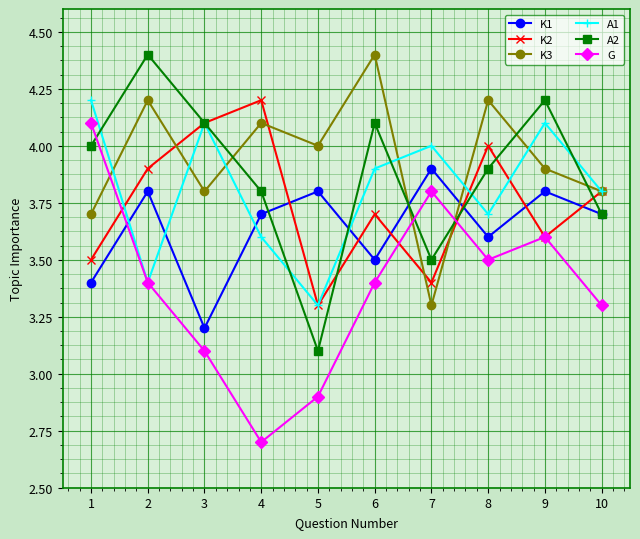

How many intersections are there between K3 and A2?

5